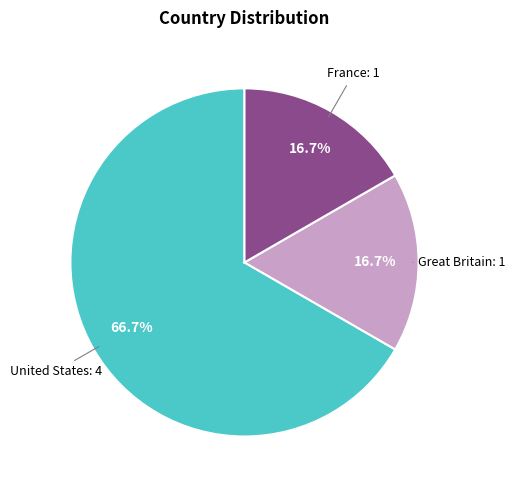

Is there any slice that represents more than half of the pie?

Yes